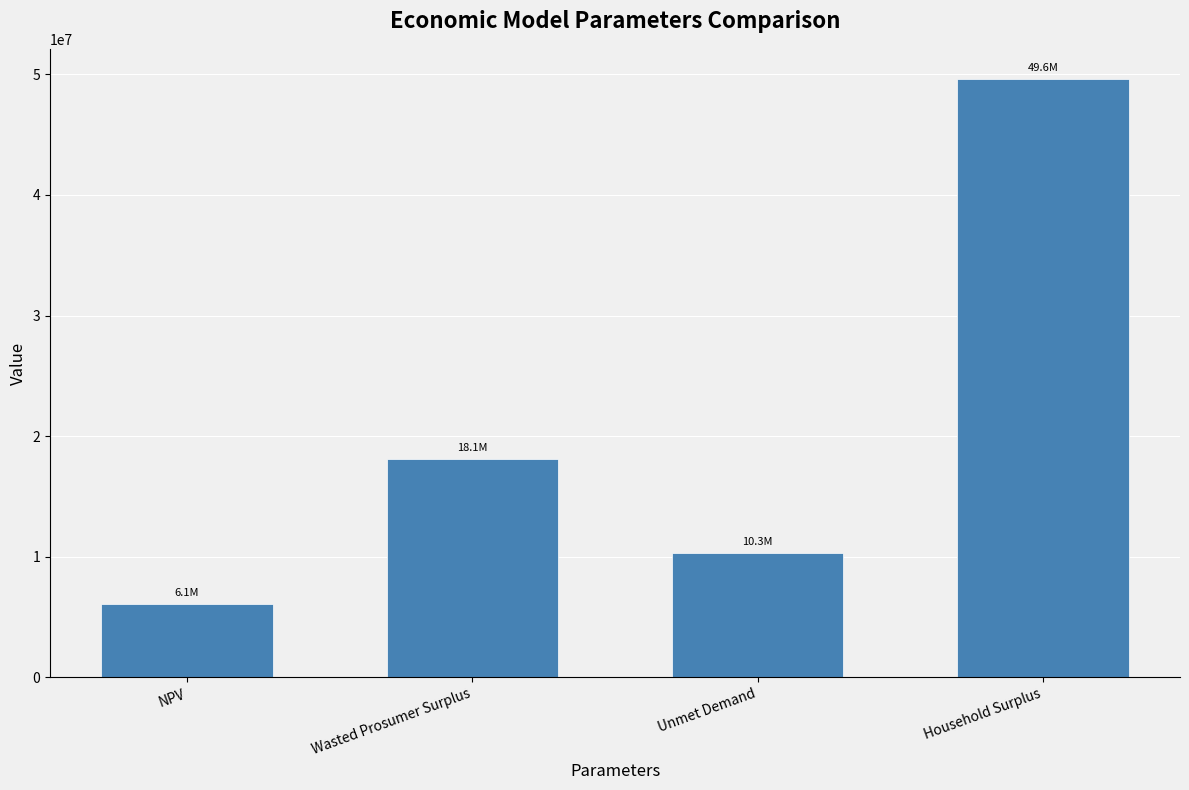

Where is the data nearest to the value 27877201?

Wasted Prosumer Surplus